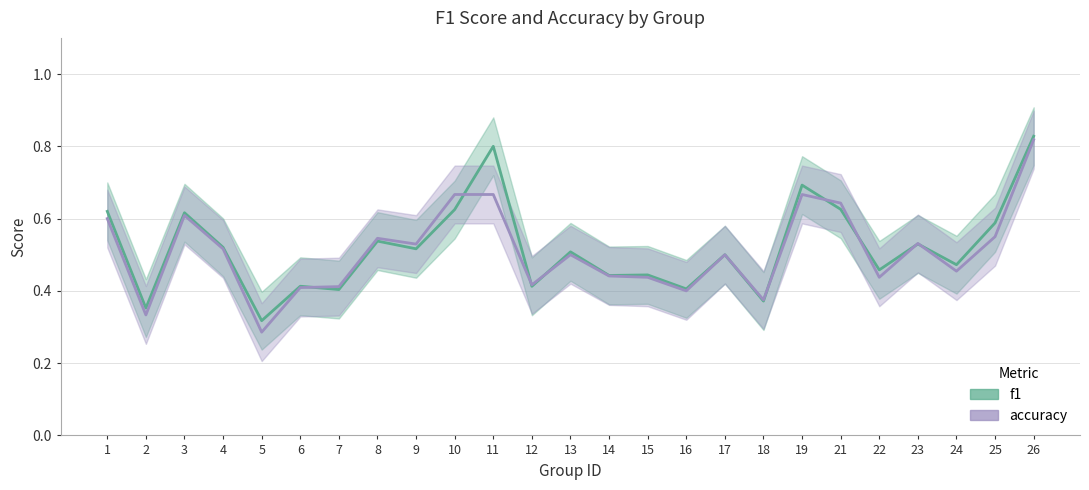

In f1, how many points are higher than both neighbors (excluding endpoints)?

9